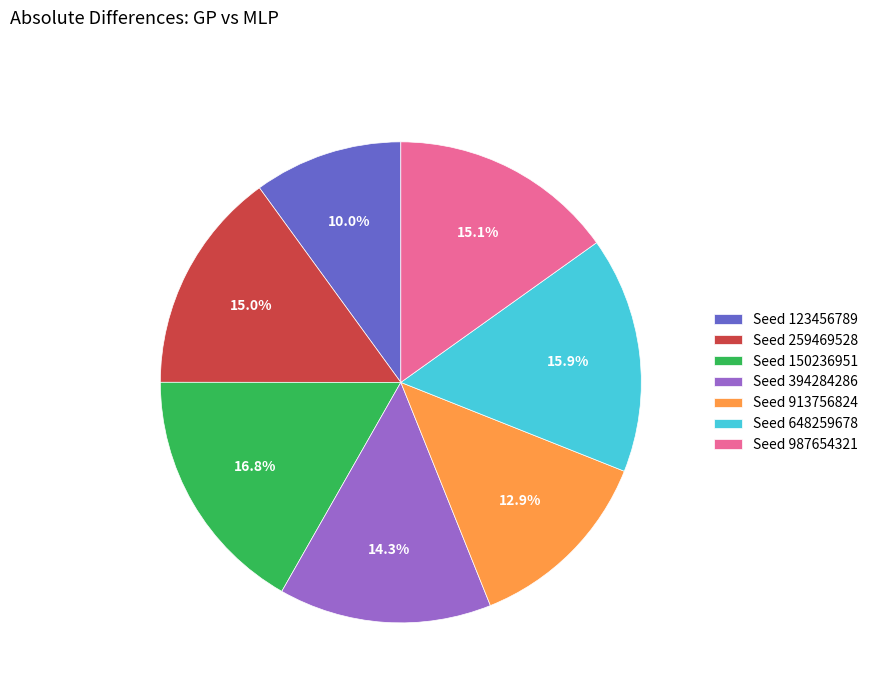

To the nearest percent, what is the difference between the largest and smallest slice percentages?

7%